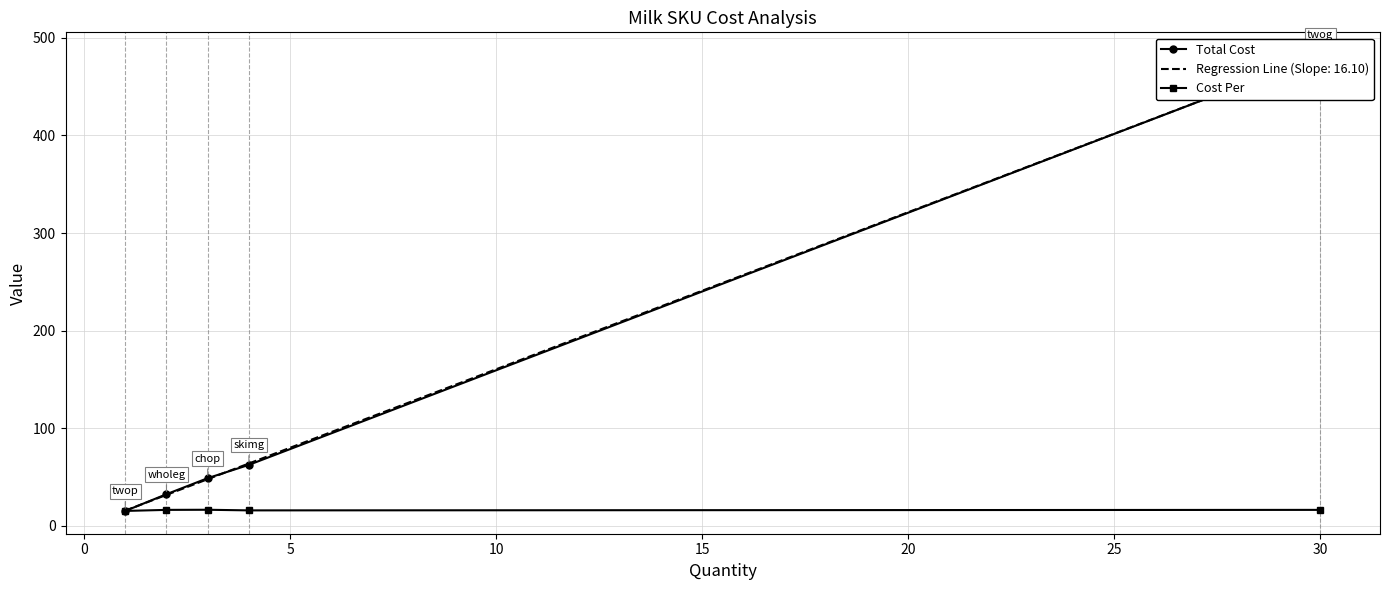

What is the difference between the second highest and second lowest values in the Total Cost series?

30.1